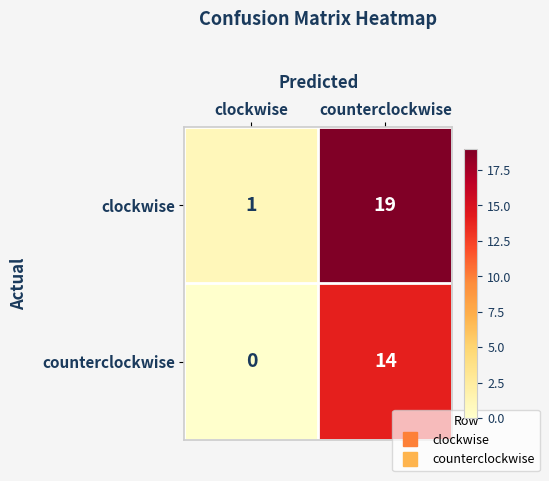

What is the total value across all series at counterclockwise?

33